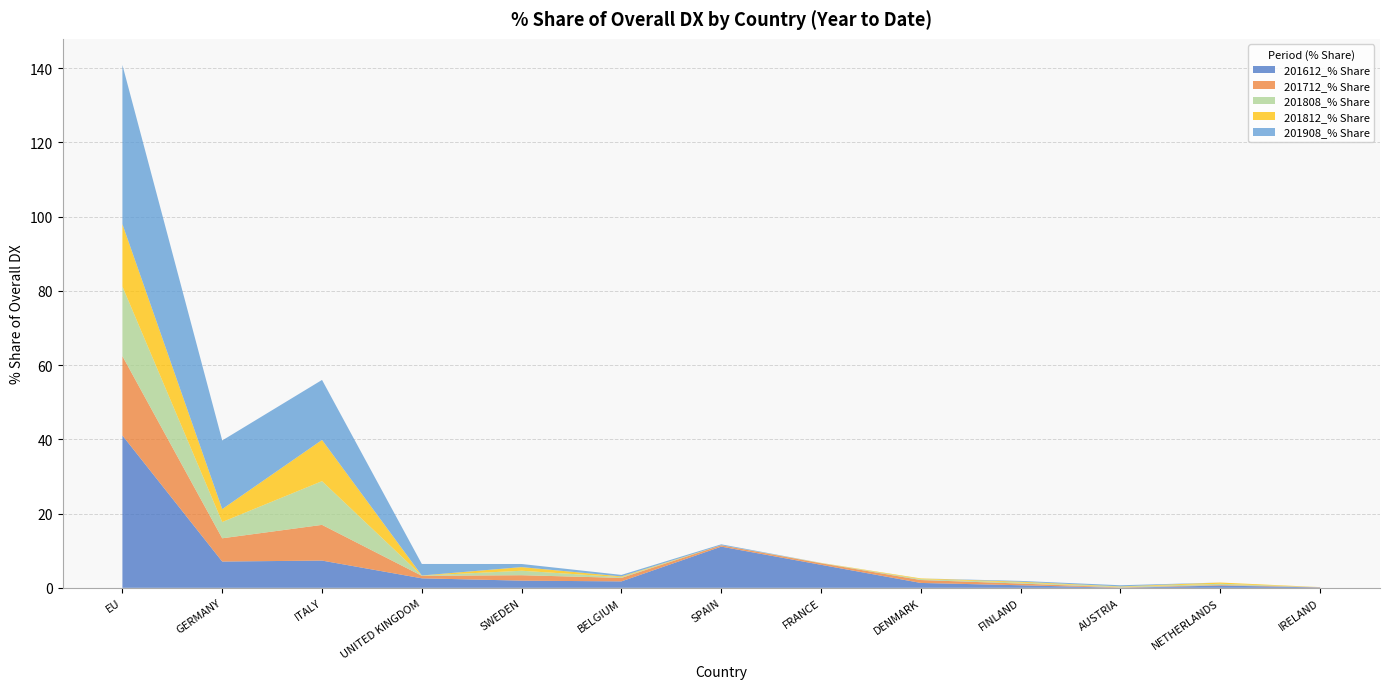

Reading left to right, transcribe all the data shown in this chart.

201612_% Share: EU=41.1	GERMANY=7.1	ITALY=7.3	UNITED KINGDOM=2.6	SWEDEN=1.9	BELGIUM=1.7	SPAIN=11.1	FRANCE=6.2	DENMARK=1.3	FINLAND=0.7	AUSTRIA=0.0	NETHERLANDS=0.6	IRELAND=0.1
201712_% Share: EU=21.4	GERMANY=6.3	ITALY=9.6	UNITED KINGDOM=0.7	SWEDEN=1.5	BELGIUM=0.9	SPAIN=0.4	FRANCE=0.4	DENMARK=0.8	FINLAND=0.5	AUSTRIA=0.1	NETHERLANDS=0.2	IRELAND=0.1
201808_% Share: EU=18.8	GERMANY=4.4	ITALY=11.8	UNITED KINGDOM=0.1	SWEDEN=1.2	BELGIUM=0.2	SPAIN=0.0	FRANCE=0.1	DENMARK=0.2	FINLAND=0.3	AUSTRIA=0.2	NETHERLANDS=0.3	IRELAND=0.0
201812_% Share: EU=16.8	GERMANY=3.5	ITALY=11.1	UNITED KINGDOM=0.0	SWEDEN=1.0	BELGIUM=0.2	SPAIN=0.0	FRANCE=0.0	DENMARK=0.2	FINLAND=0.2	AUSTRIA=0.1	NETHERLANDS=0.3	IRELAND=0.0
201908_% Share: EU=42.9	GERMANY=18.5	ITALY=16.2	UNITED KINGDOM=3.1	SWEDEN=0.8	BELGIUM=0.4	SPAIN=0.2	FRANCE=0.0	DENMARK=0.0	FINLAND=0.2	AUSTRIA=0.3	NETHERLANDS=0.0	IRELAND=0.0